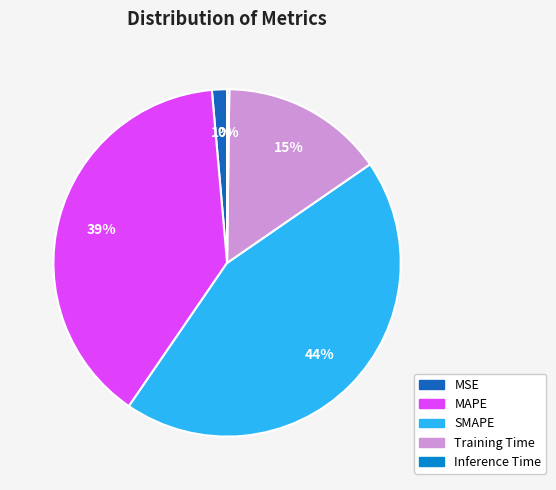

To the nearest percent, what is the difference between the Training Time and MAPE slice percentages?

24%